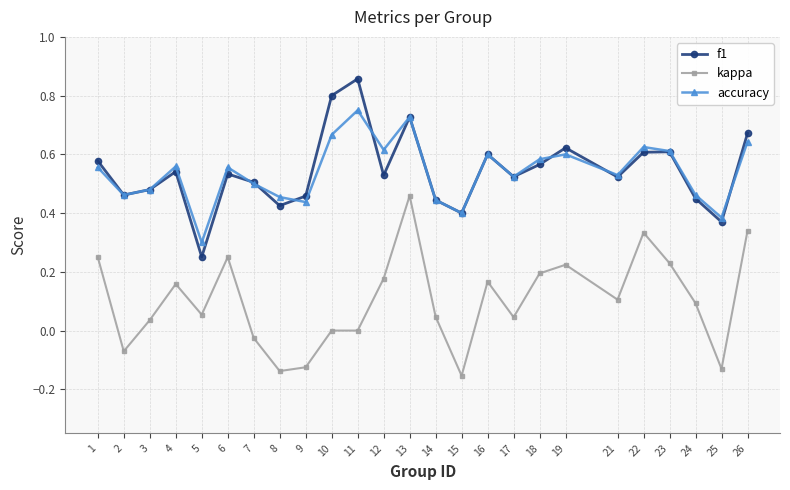

Is the value of kappa at 19 greater than the value of accuracy at 26?

No